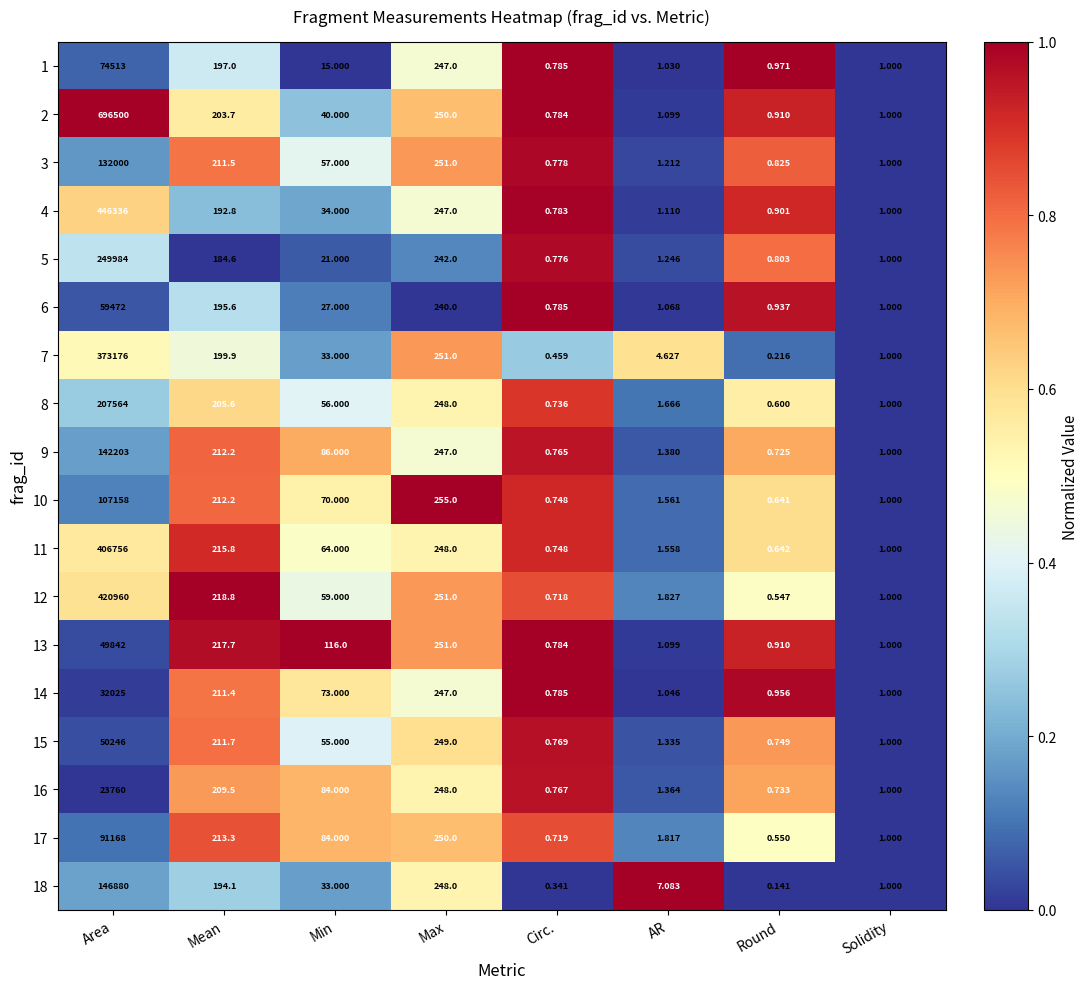

Which category has the highest value across all series?

Area